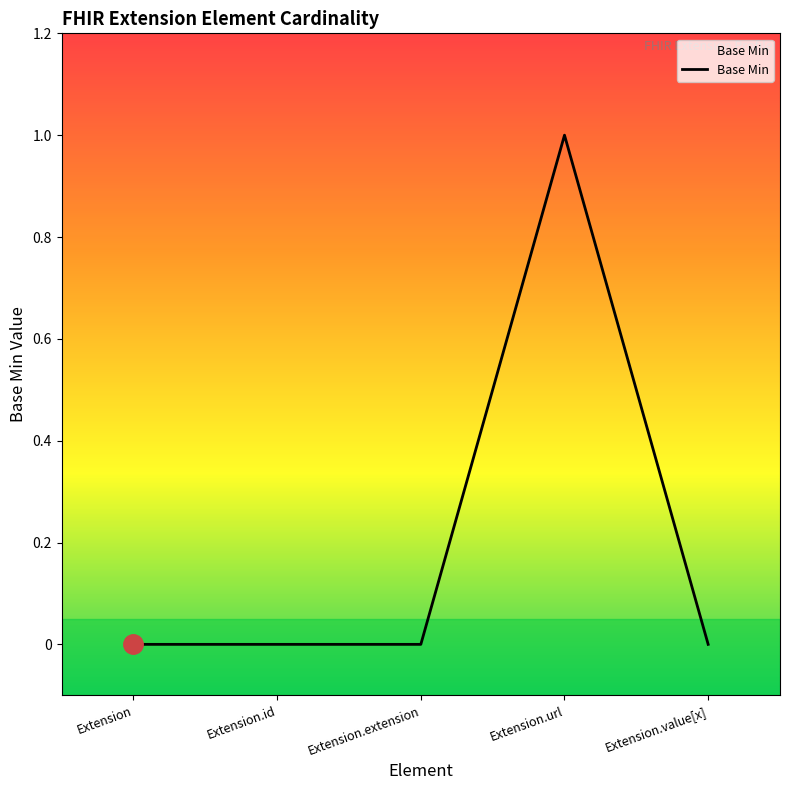

The value at Extension is 0. True or false?

True